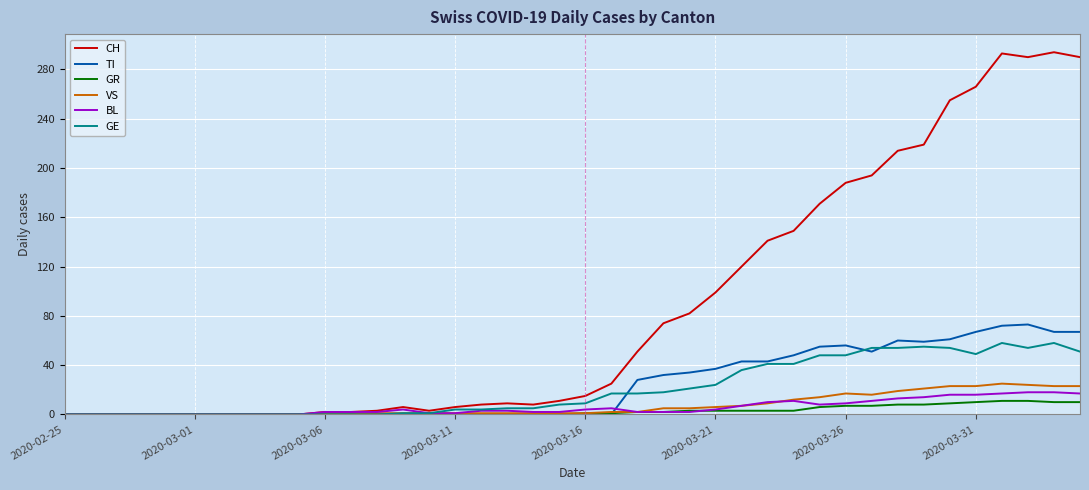

Which series has the largest range (max minus min)?

CH